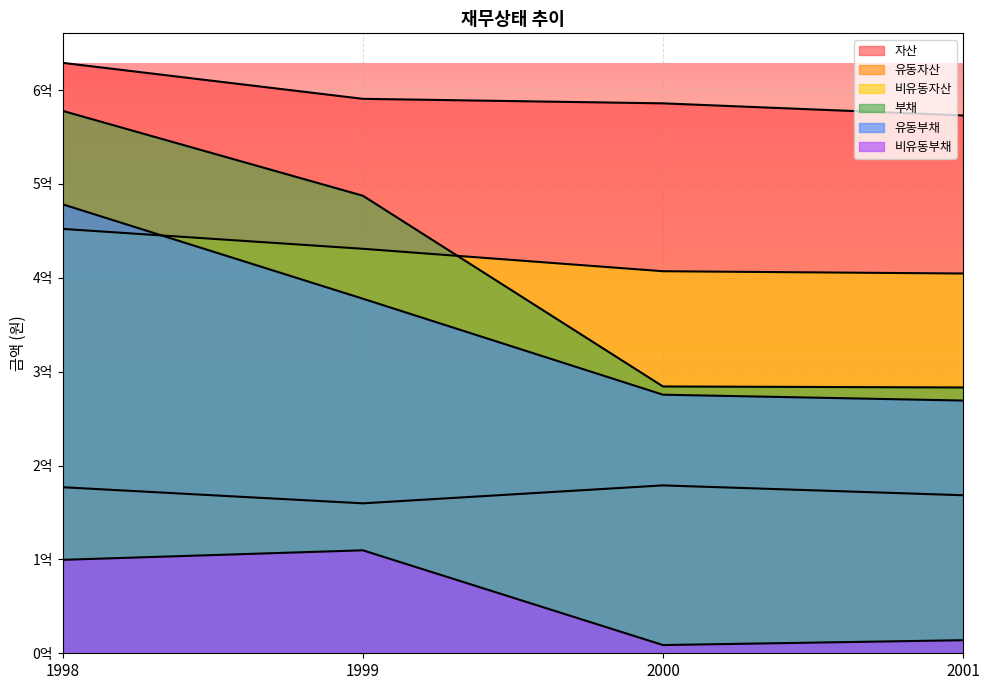

Where does the 비유동부채 series first go above 99552063?

1999